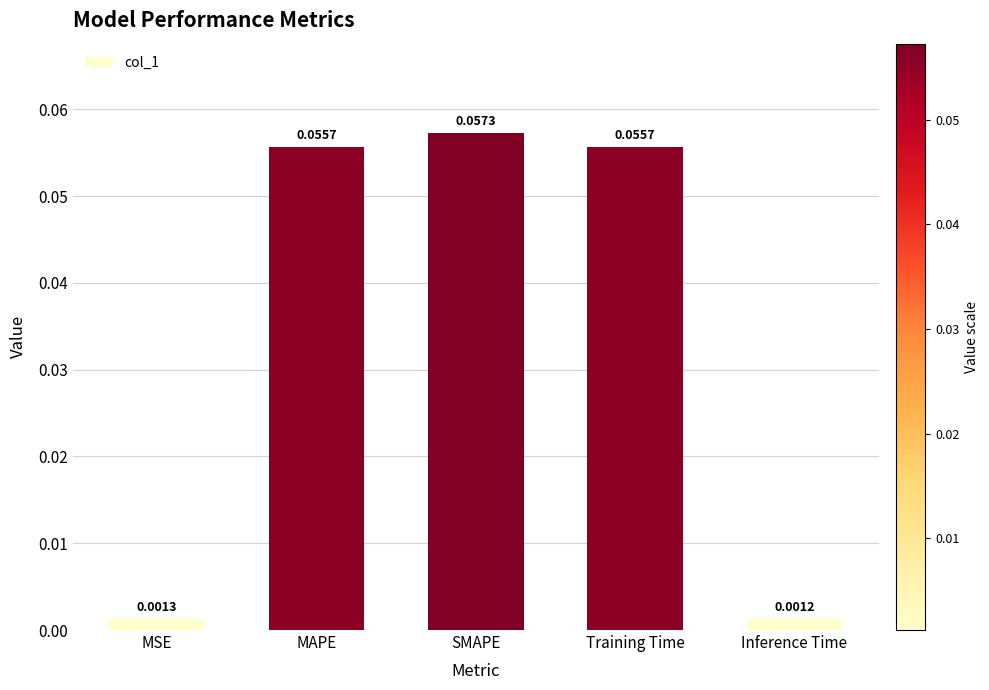

How many categories are shown in the chart?

5